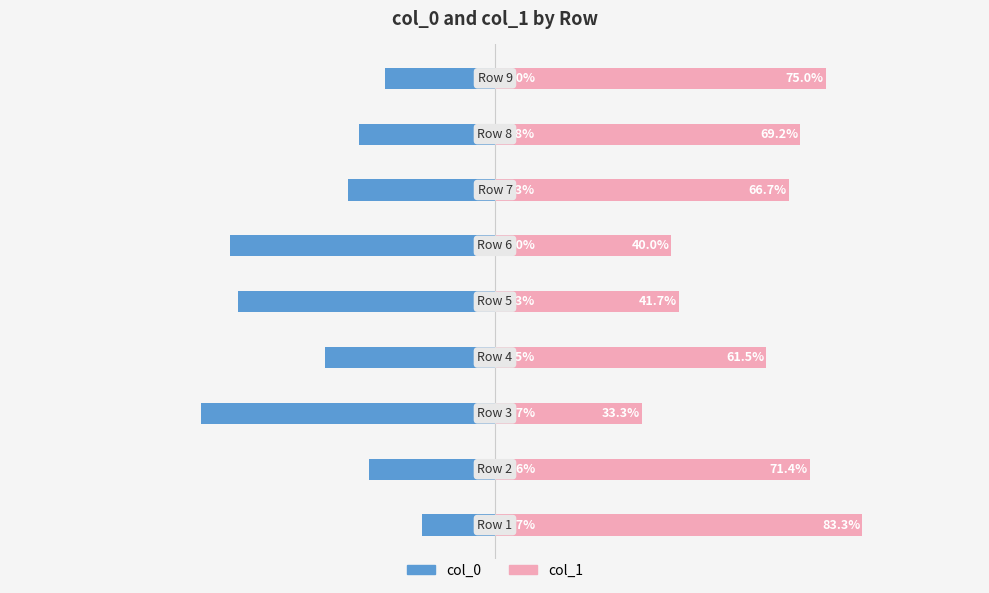

What is the value of the col_1 bar at the 5th from the left?

41.7